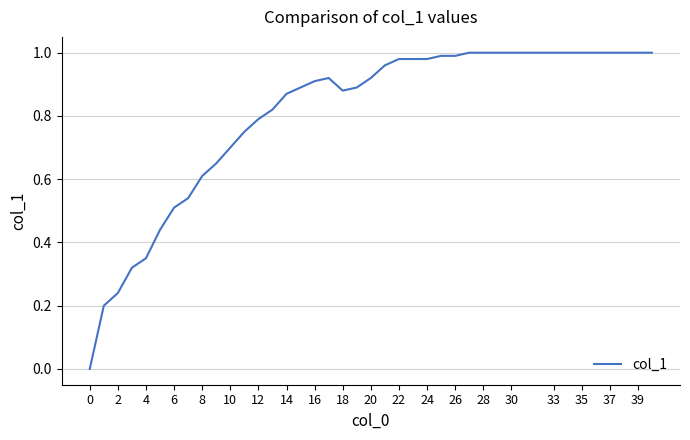

How many values are above zero?

39